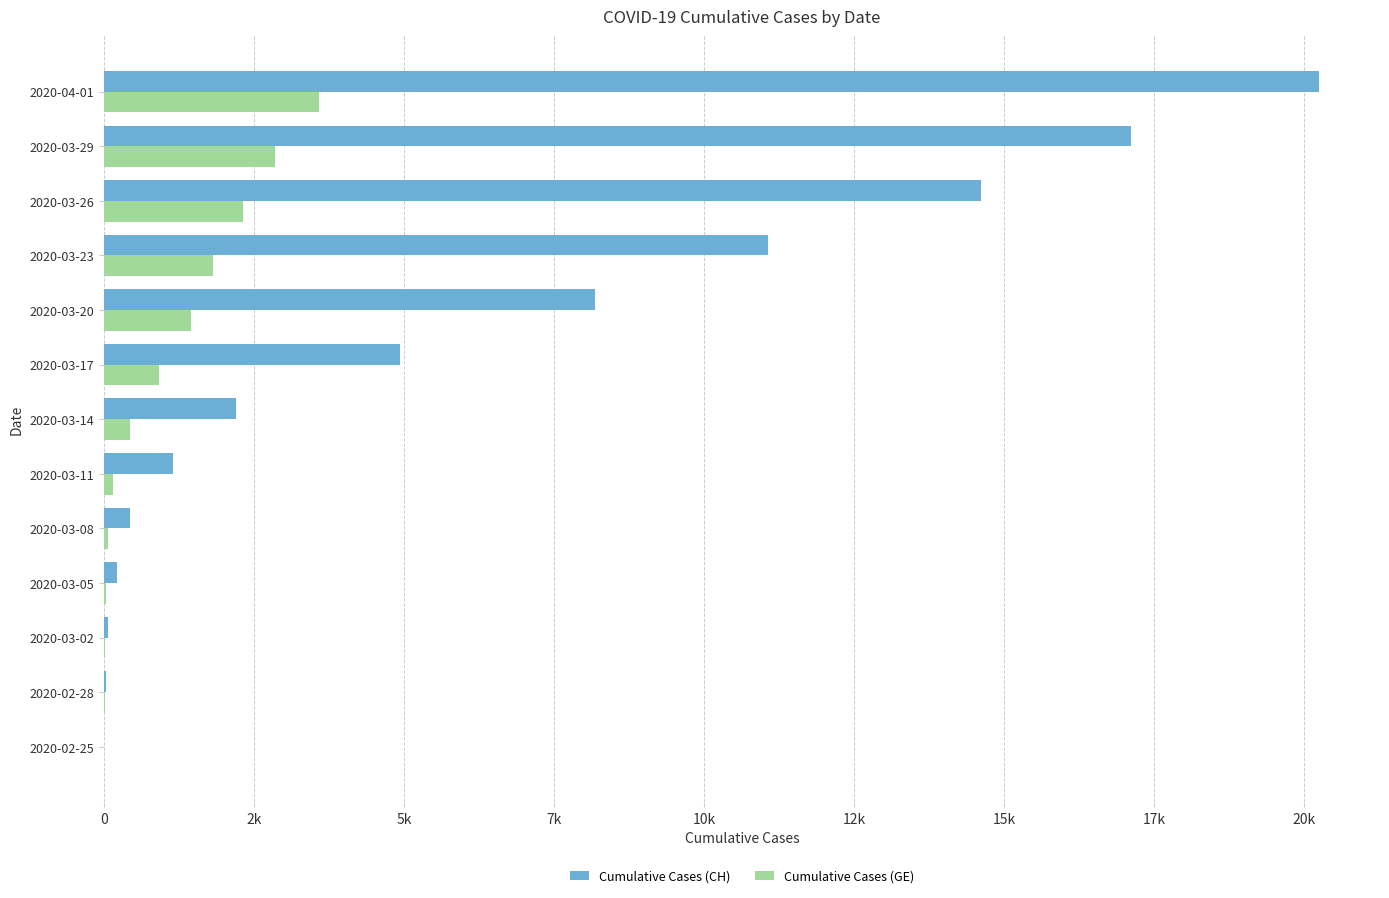

At which label is Cumulative Cases (GE) closest to 1791?

2020-03-23